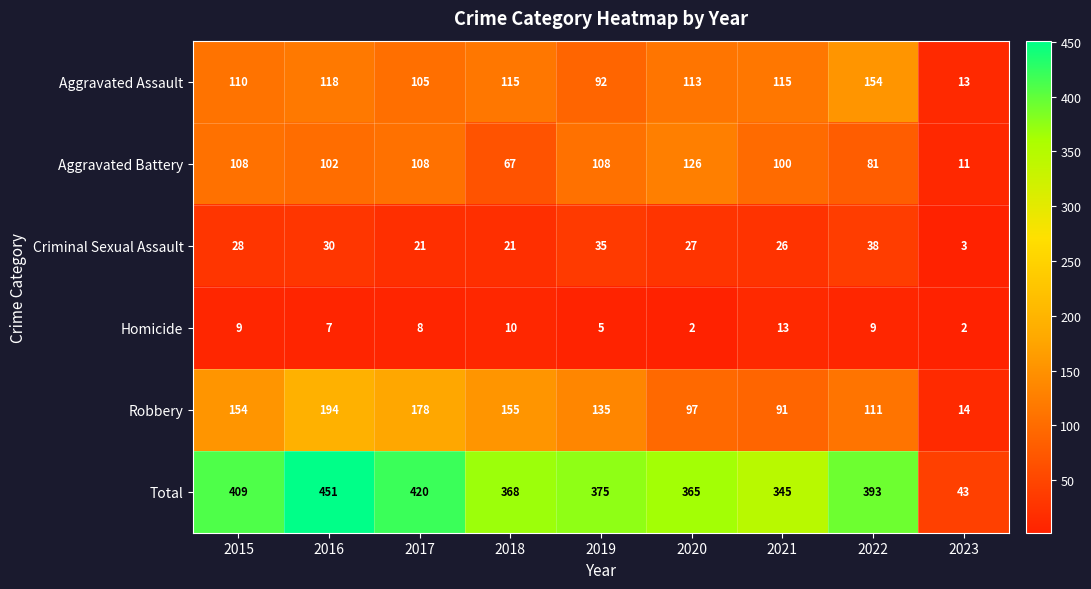

Between 2021 and 2022, which series saw the biggest shift?

Total